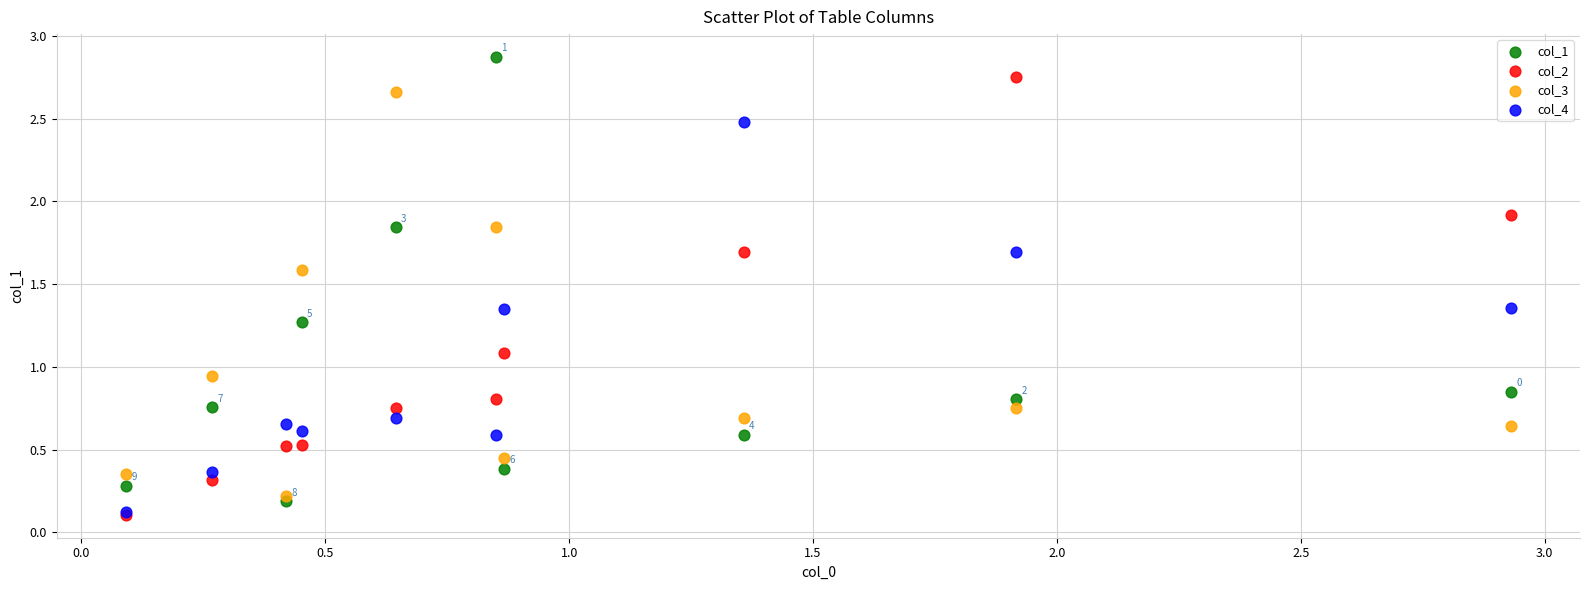

Which series reaches the maximum Y coordinate?

col_1